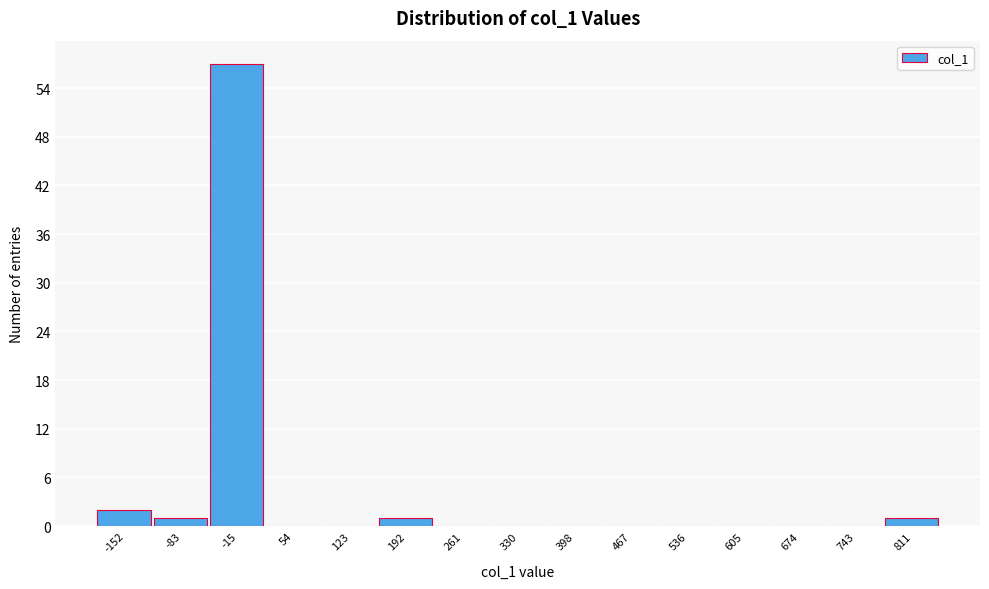

Reading left to right, list every bar in this chart as the range it spans on the x-axis followed by its height. Neither the bar edges nor the heights are printed on the chart, so give them approximately, as read against the axes.

-190 to -120: 2
-120 to -50: 1
-50 to 20: 57
20 to 90: 0
90 to 160: 0
160 to 230: 1
230 to 300: 0
300 to 360: 0
360 to 430: 0
430 to 500: 0
500 to 570: 0
570 to 640: 0
640 to 710: 0
710 to 780: 0
780 to 850: 1